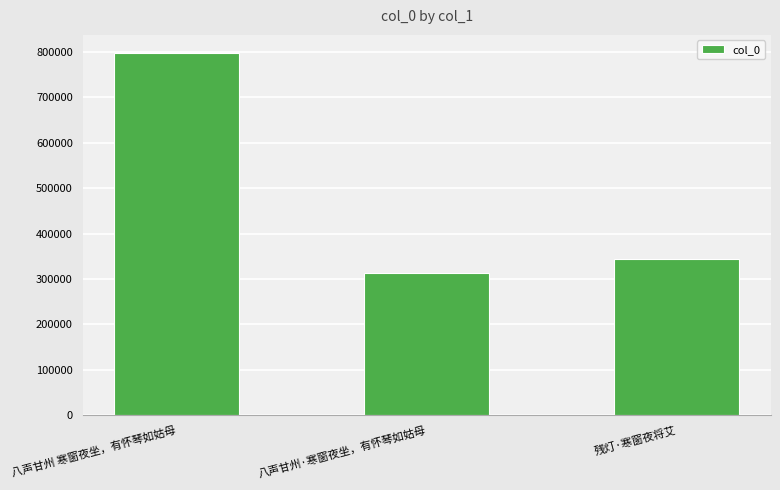

The chart shows a value of 407760 at 八声甘州·寒窗夜坐，有怀琴如姑母. True or false?

False